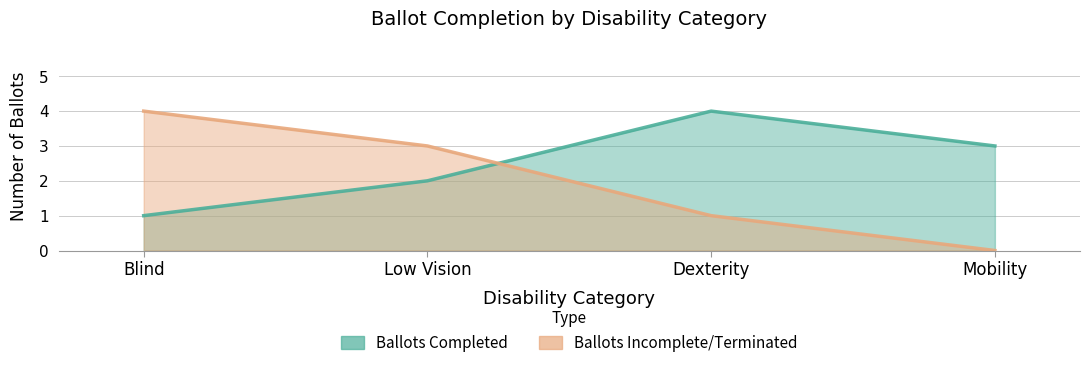

How many lines are shown in the chart?

2